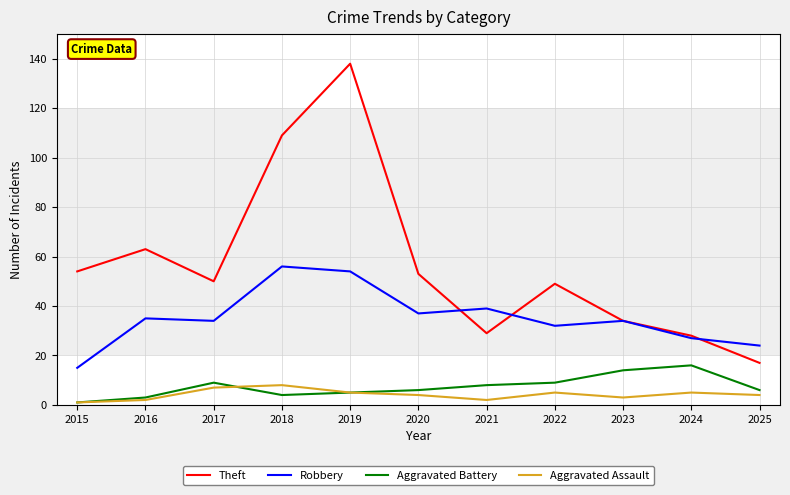

What is the highest value of the Theft series?

138